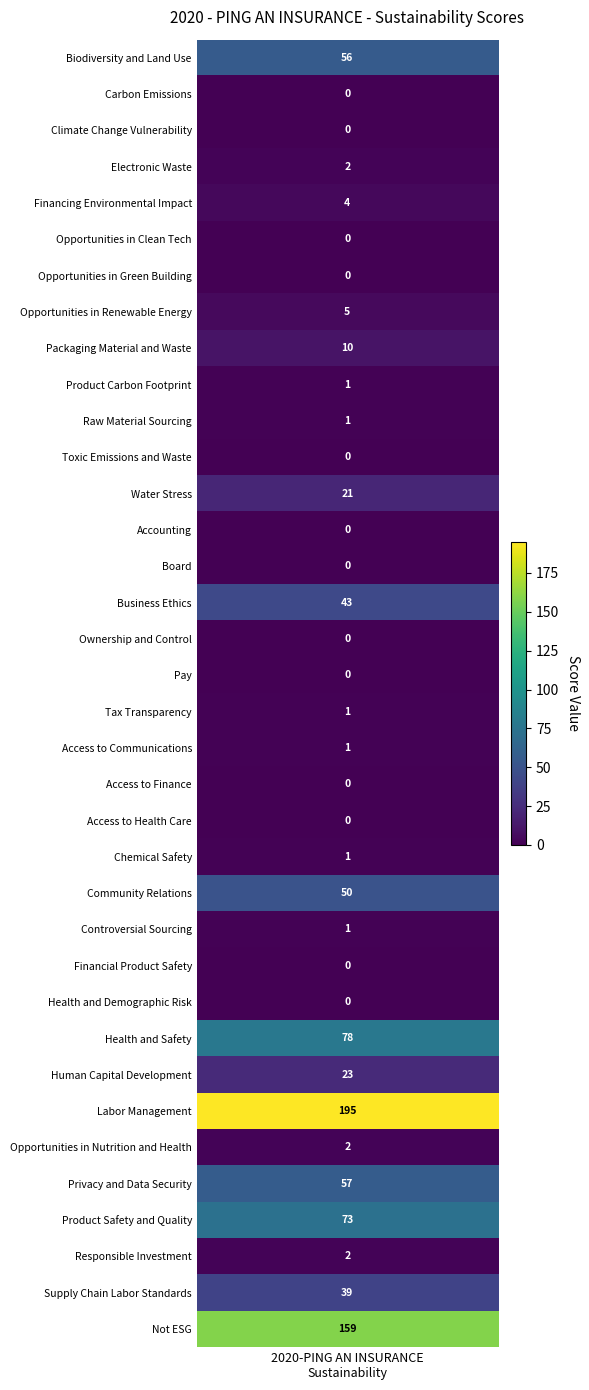

What is the ratio of the value at 19 to the value at 3?

0.5